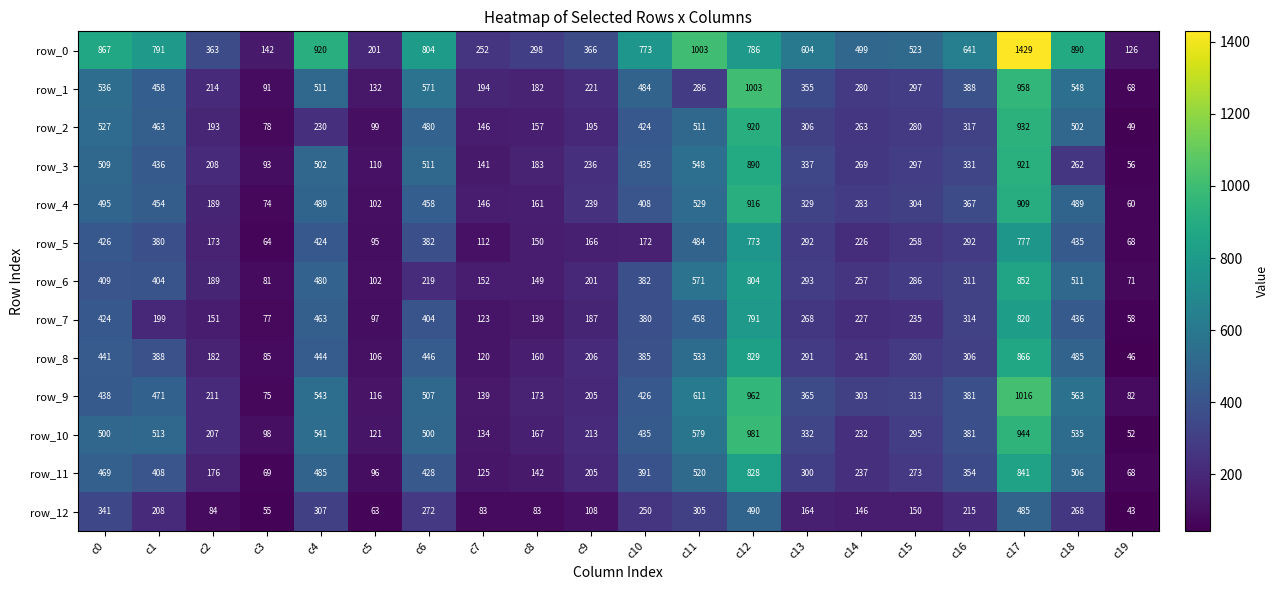

At how many categories does at least one series exceed 1090?

1